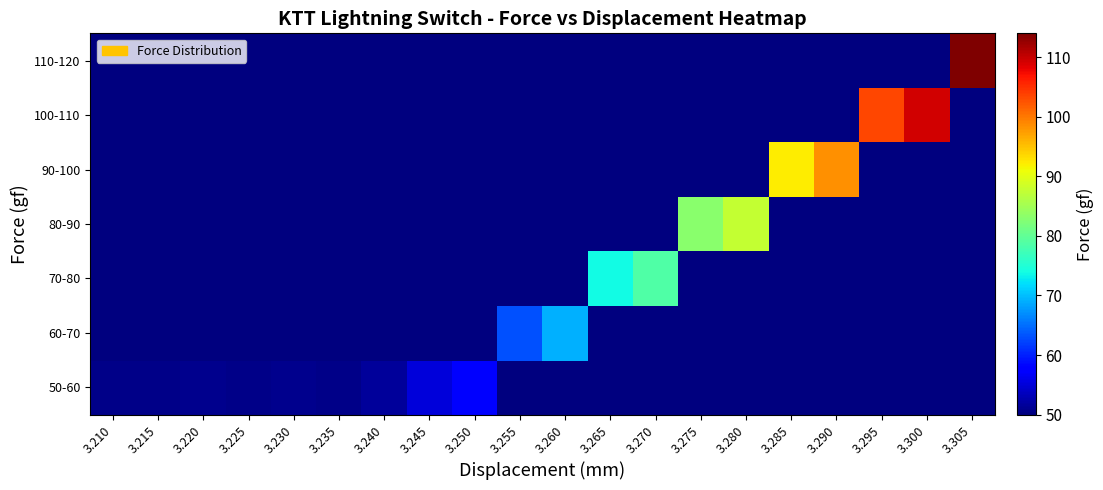

Reading right to left, what are all the values shown in this chart?

50-60: 3.305=50.0	3.300=50.0	3.295=50.0	3.290=50.0	3.285=50.0	3.280=50.0	3.275=50.0	3.270=50.0	3.265=50.0	3.260=50.0	3.255=50.0	3.250=58.0	3.245=55.2	3.240=51.6	3.235=50.7	3.230=50.8	3.225=50.7	3.220=50.8	3.215=50.7	3.210=50.7
60-70: 3.305=50.0	3.300=50.0	3.295=50.0	3.290=50.0	3.285=50.0	3.280=50.0	3.275=50.0	3.270=50.0	3.265=50.0	3.260=69.2	3.255=63.1	3.250=50.0	3.245=50.0	3.240=50.0	3.235=50.0	3.230=50.0	3.225=50.0	3.220=50.0	3.215=50.0	3.210=50.0
70-80: 3.305=50.0	3.300=50.0	3.295=50.0	3.290=50.0	3.285=50.0	3.280=50.0	3.275=50.0	3.270=78.7	3.265=73.8	3.260=50.0	3.255=50.0	3.250=50.0	3.245=50.0	3.240=50.0	3.235=50.0	3.230=50.0	3.225=50.0	3.220=50.0	3.215=50.0	3.210=50.0
80-90: 3.305=50.0	3.300=50.0	3.295=50.0	3.290=50.0	3.285=50.0	3.280=87.5	3.275=83.1	3.270=50.0	3.265=50.0	3.260=50.0	3.255=50.0	3.250=50.0	3.245=50.0	3.240=50.0	3.235=50.0	3.230=50.0	3.225=50.0	3.220=50.0	3.215=50.0	3.210=50.0
90-100: 3.305=50.0	3.300=50.0	3.295=50.0	3.290=98.3	3.285=92.0	3.280=50.0	3.275=50.0	3.270=50.0	3.265=50.0	3.260=50.0	3.255=50.0	3.250=50.0	3.245=50.0	3.240=50.0	3.235=50.0	3.230=50.0	3.225=50.0	3.220=50.0	3.215=50.0	3.210=50.0
100-110: 3.305=50.0	3.300=109.3	3.295=103.4	3.290=50.0	3.285=50.0	3.280=50.0	3.275=50.0	3.270=50.0	3.265=50.0	3.260=50.0	3.255=50.0	3.250=50.0	3.245=50.0	3.240=50.0	3.235=50.0	3.230=50.0	3.225=50.0	3.220=50.0	3.215=50.0	3.210=50.0
110-120: 3.305=114.0	3.300=50.0	3.295=50.0	3.290=50.0	3.285=50.0	3.280=50.0	3.275=50.0	3.270=50.0	3.265=50.0	3.260=50.0	3.255=50.0	3.250=50.0	3.245=50.0	3.240=50.0	3.235=50.0	3.230=50.0	3.225=50.0	3.220=50.0	3.215=50.0	3.210=50.0